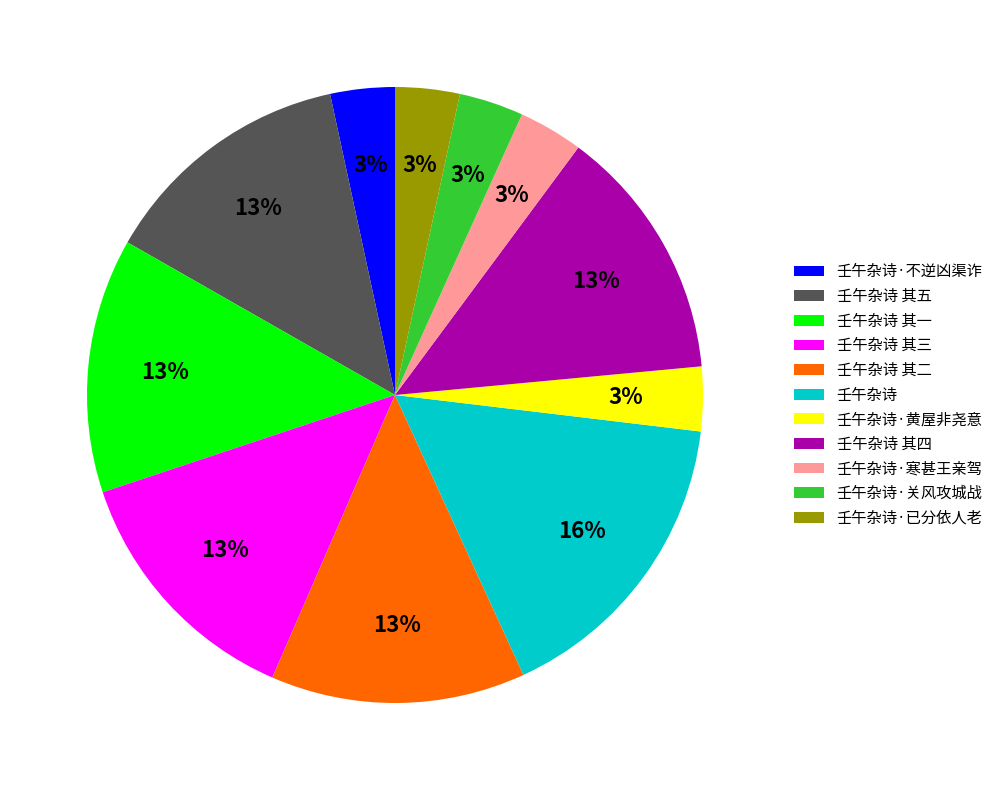

Count the number of slices in the pie.

11